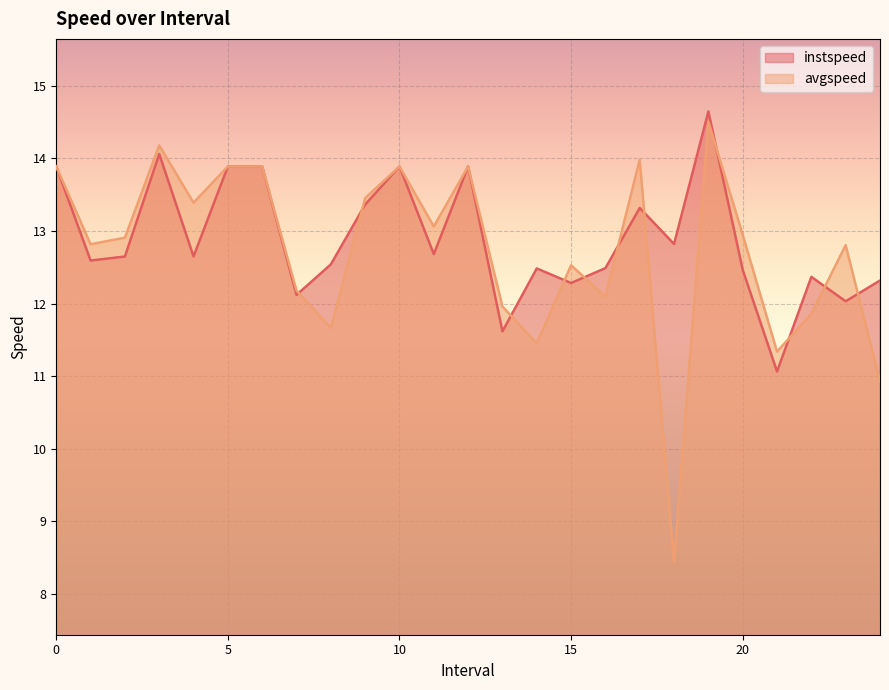

Which series has the widest spread of values?

avgspeed